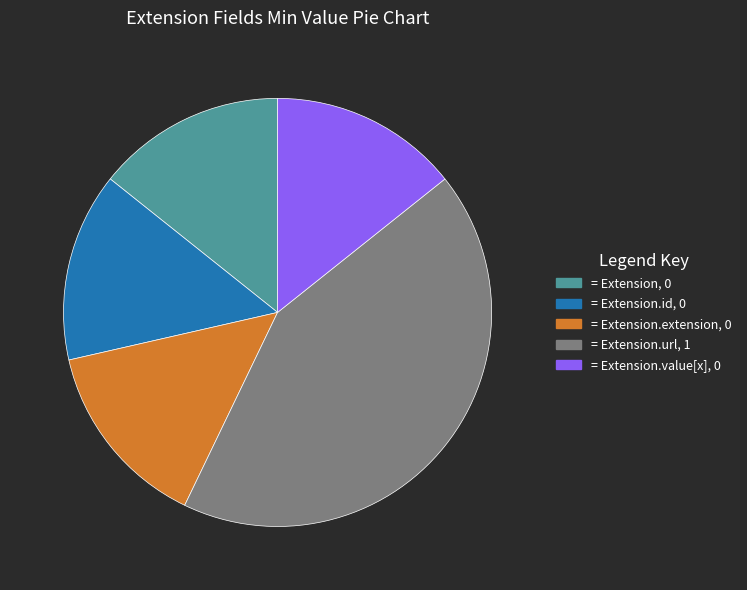

Is it true that = Extension.extension, 0 is 25% of the pie?

False